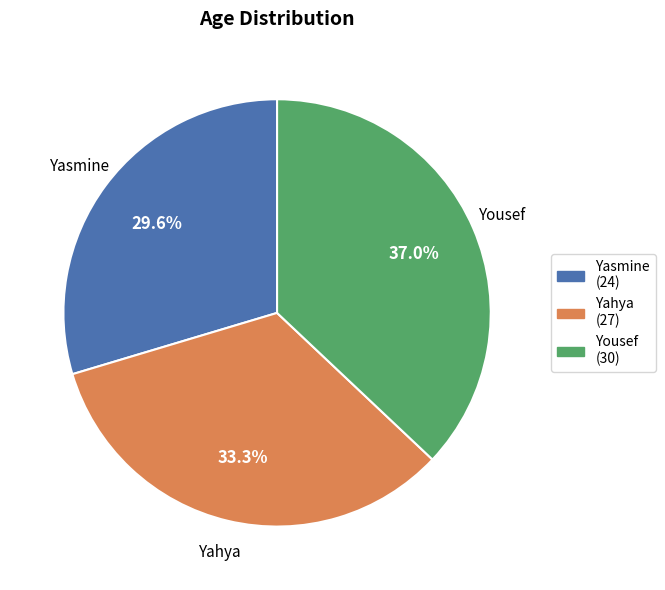

To the nearest percent, what percentage of the pie is Yahya?

33%